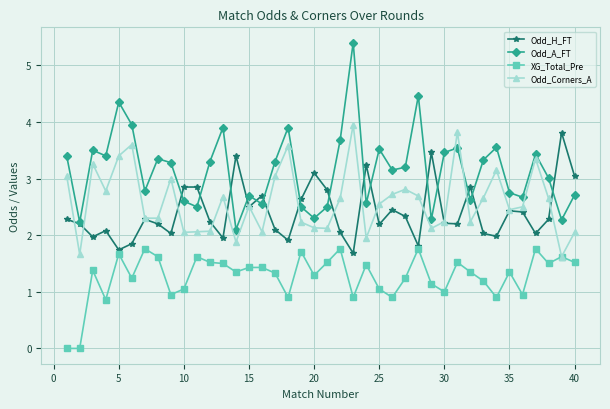

Which series has the largest range (max minus min)?

Odd_A_FT